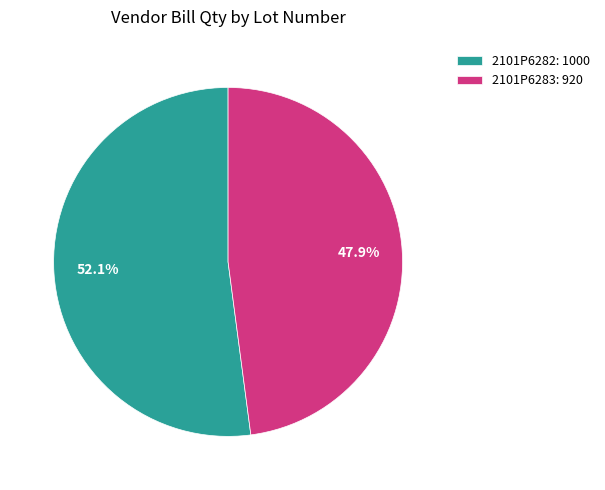

What is the ratio of the value at 2101P6283 to the value at 2101P6282?

0.9